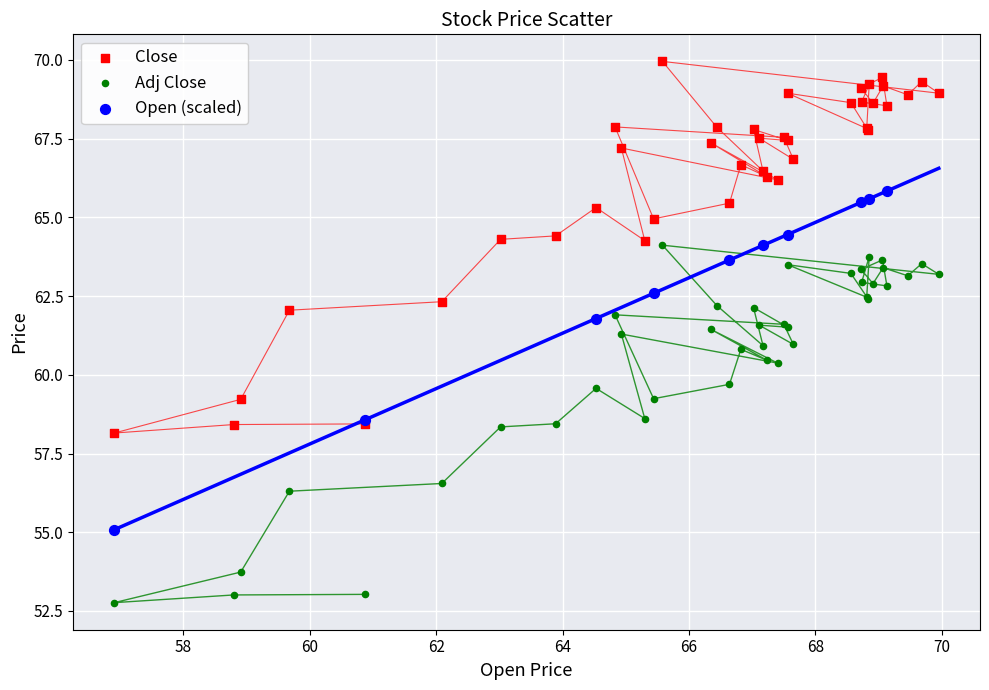

Which series has the largest Y range (max minus min)?

Close